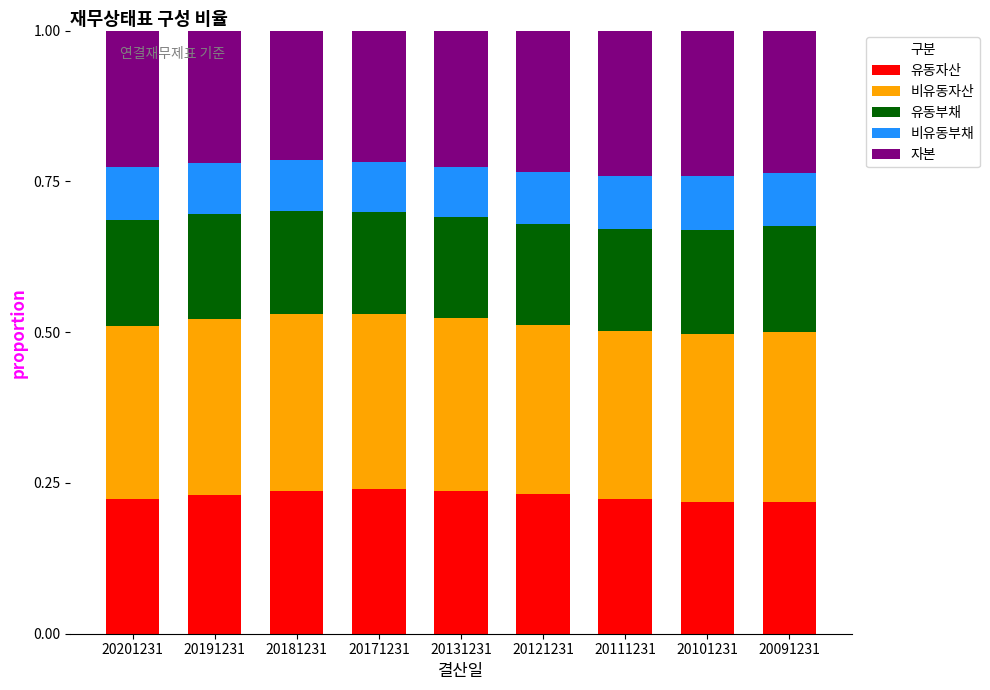

The 유동자산 series shows 0.3 at 20201231. True or false?

False